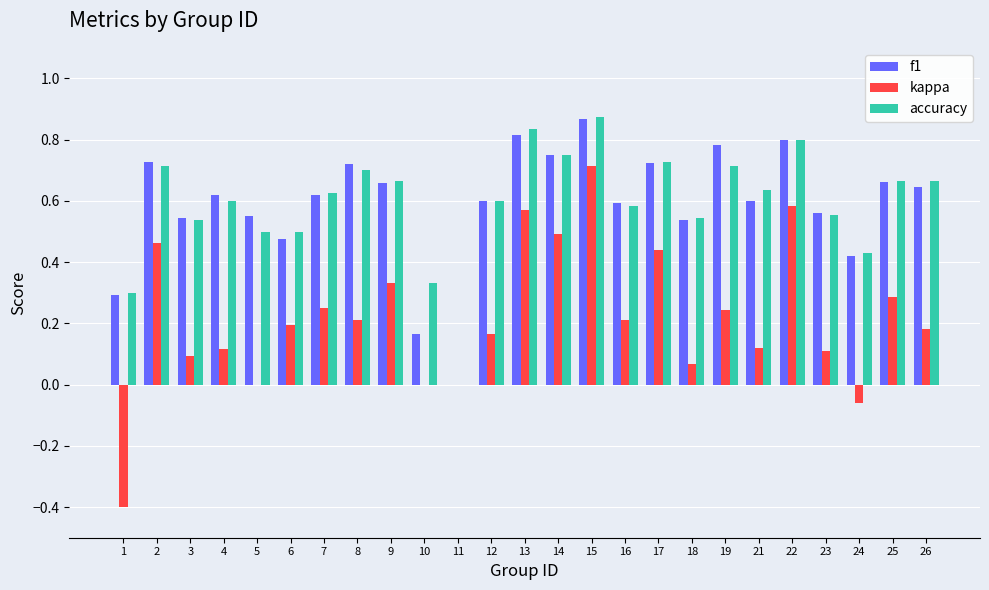

How many positive values does the accuracy series have?

24